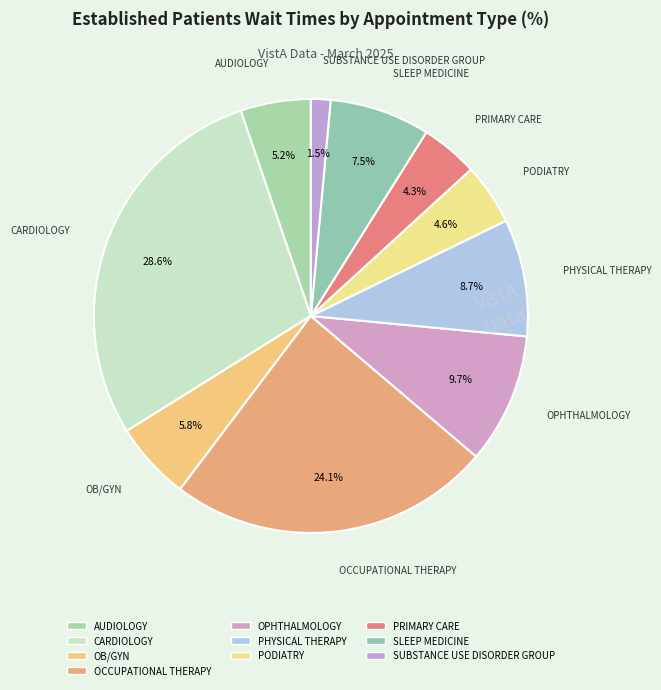

Is it true that PHYSICAL THERAPY is 23% of the pie?

False